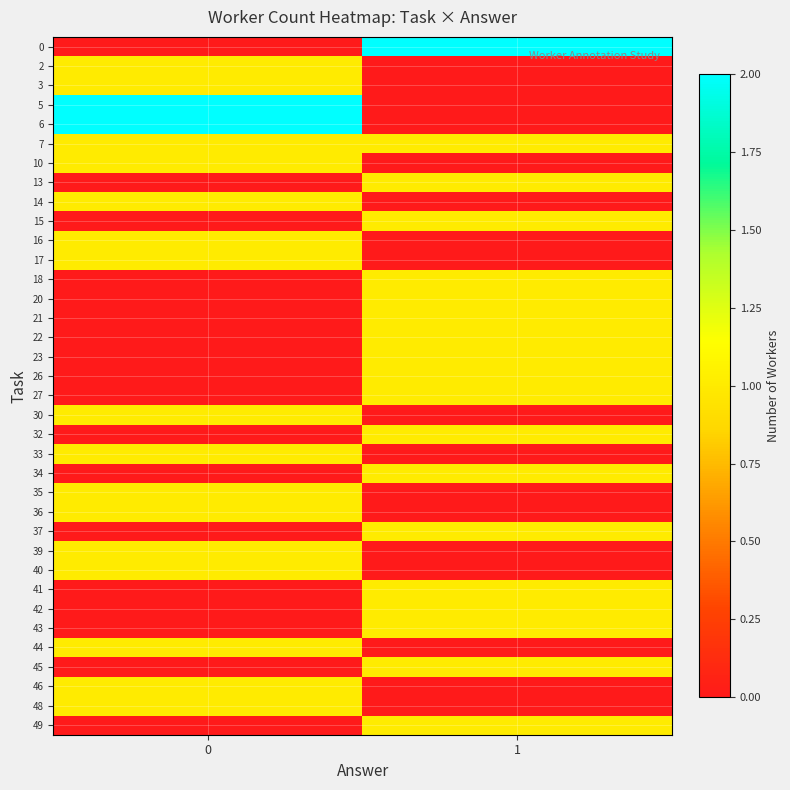

What is the total value across all series at 1?

20